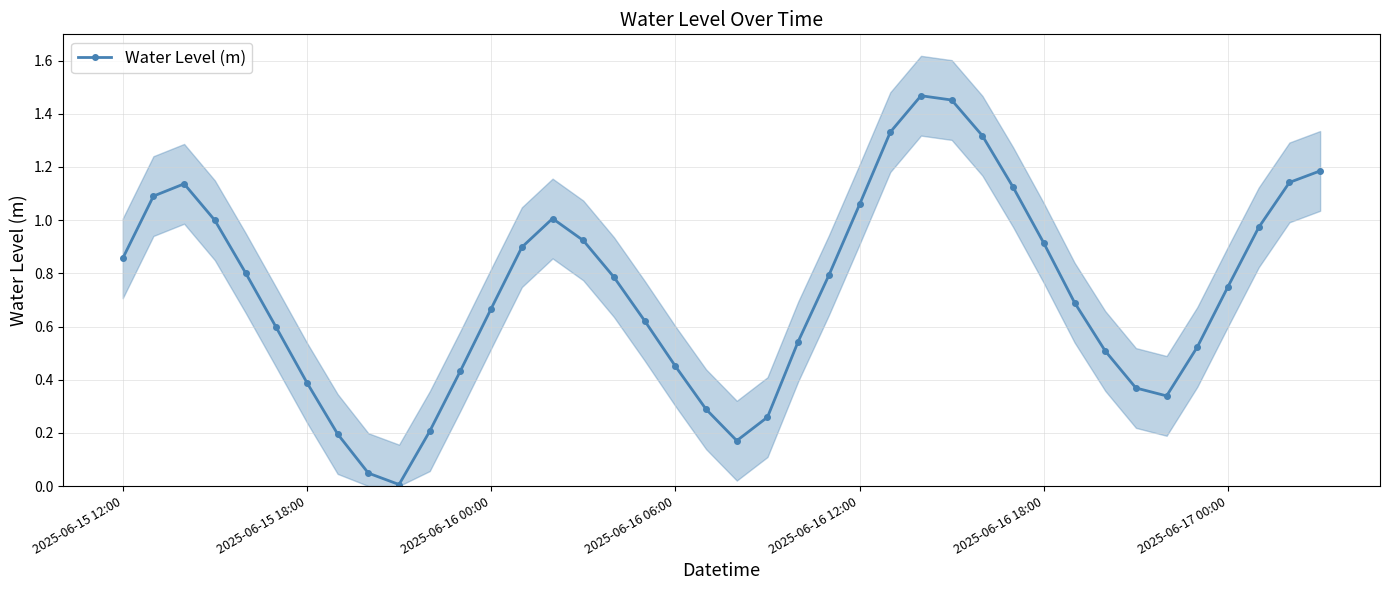

In Water Level (m), how many points are lower than both neighbors (excluding endpoints)?

3